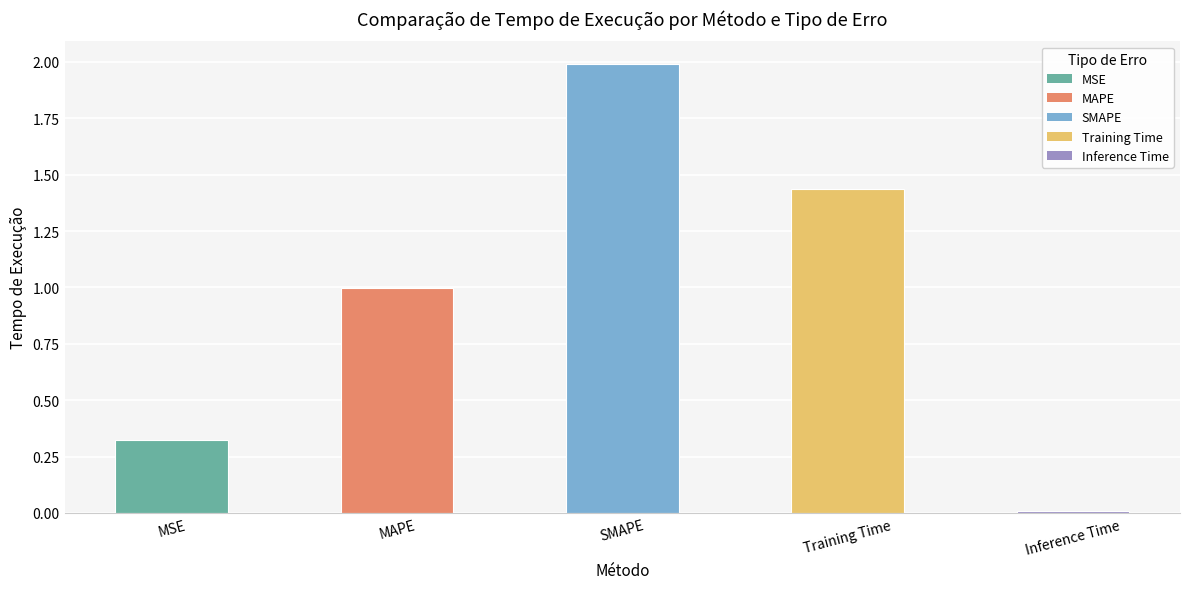

List the labels in order of value, smallest first.

Inference Time, MSE, MAPE, Training Time, SMAPE